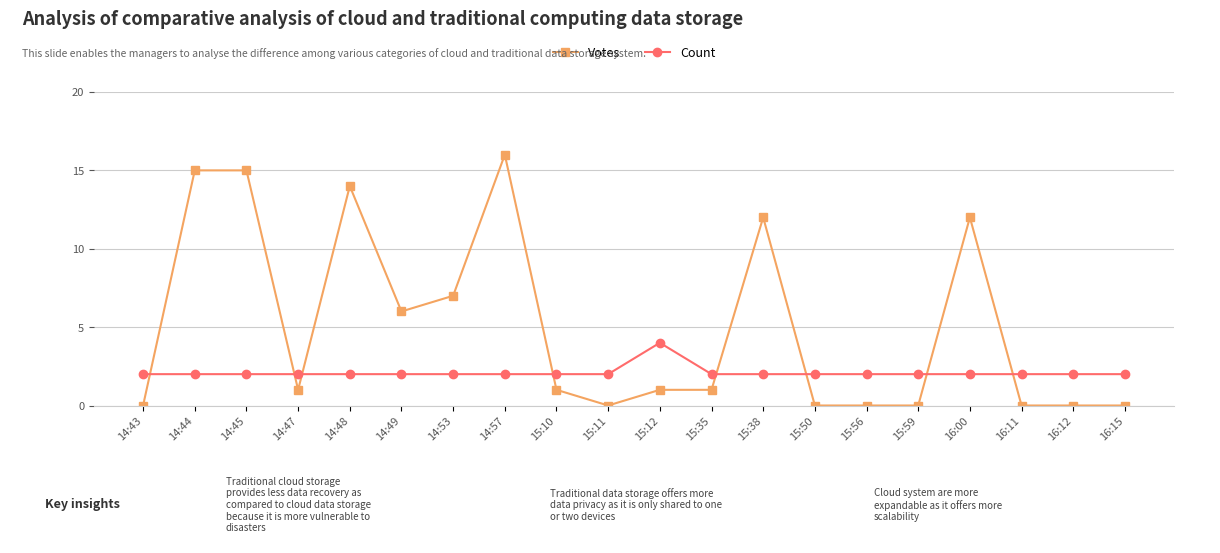

List the series in order of their peak value, lowest first.

Count, Votes